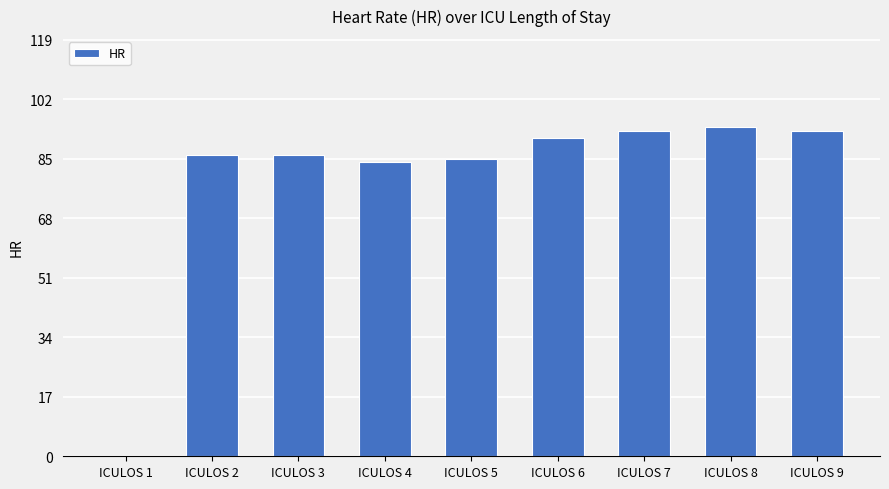

Are the bars grouped side by side (vs. stacked)?

No